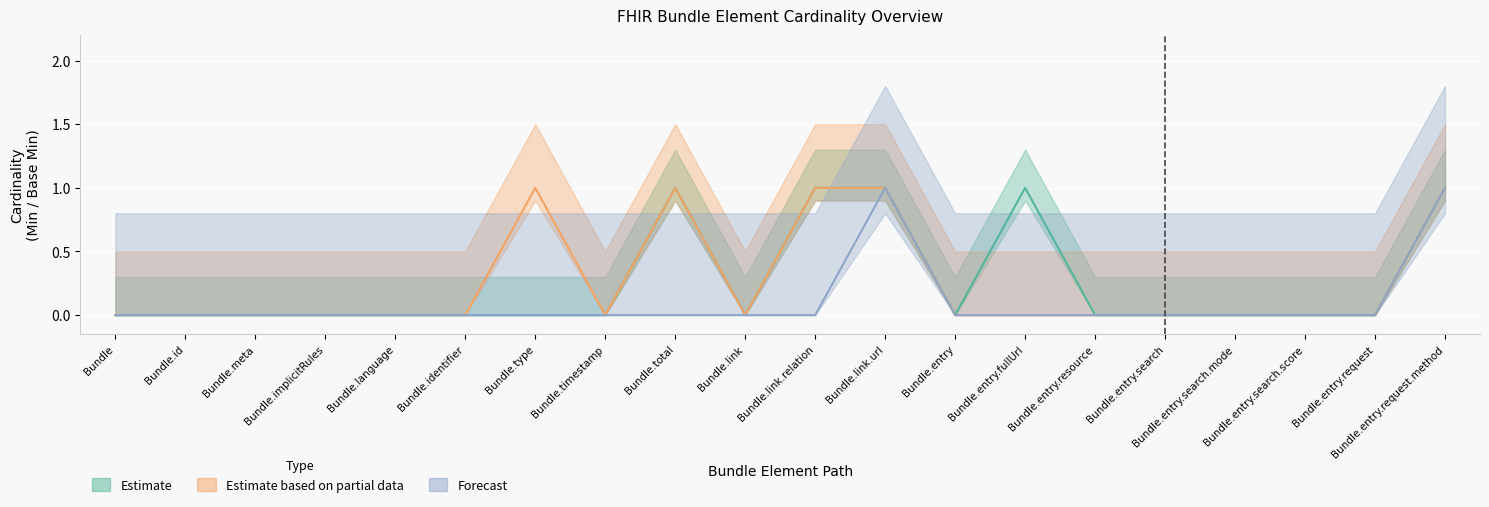

True or false: Estimate has a value of 0 at Bundle.meta.

True